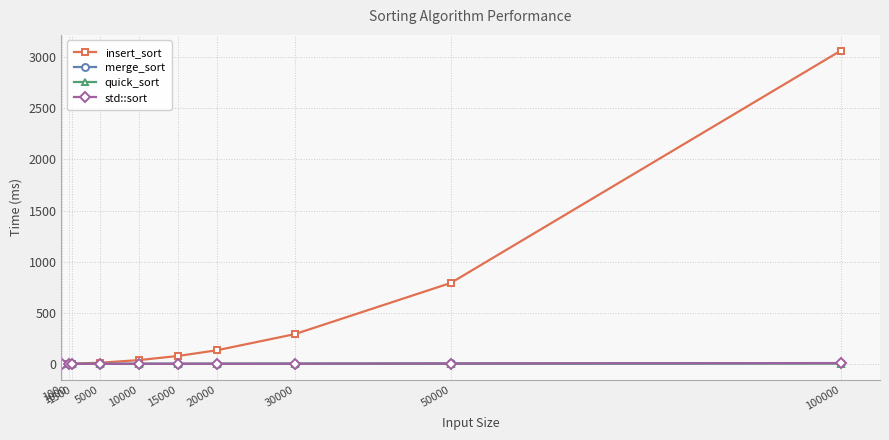

What is the difference between the maximum and minimum values in the quick_sort series?

3.7